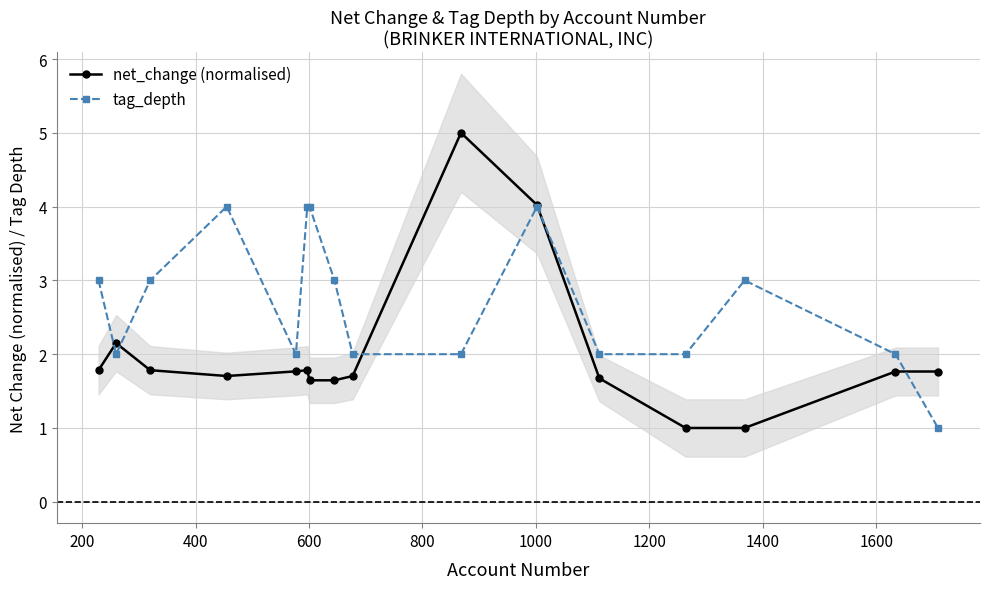

Count the tag_depth values in the range 2 to 4.

15